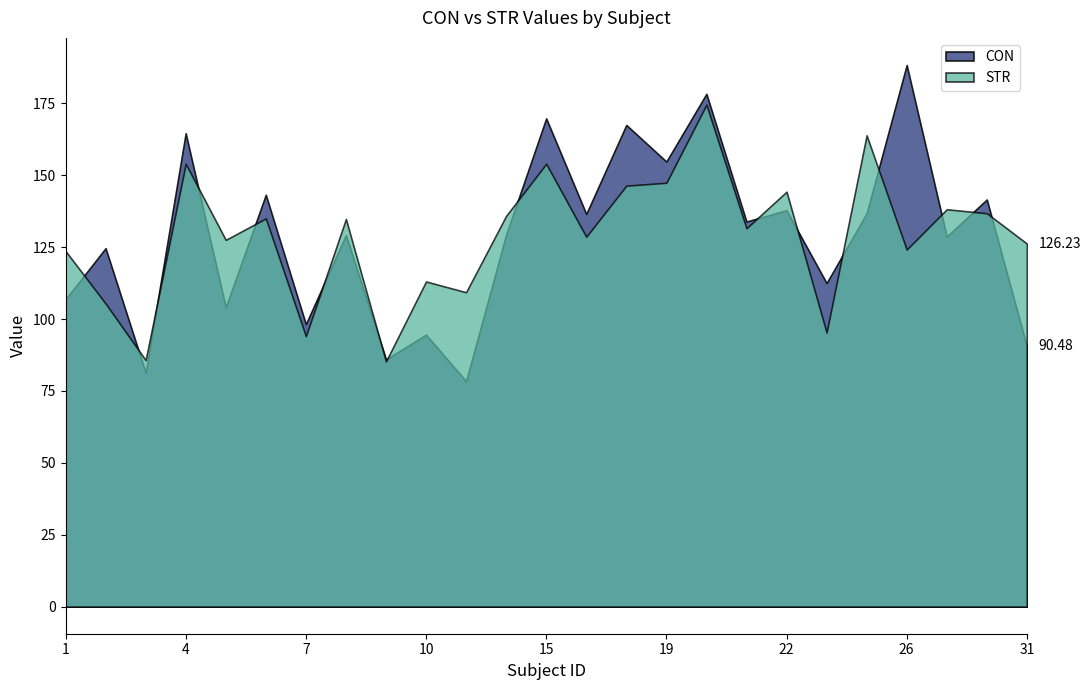

What is the sum of all STR values?

3214.8